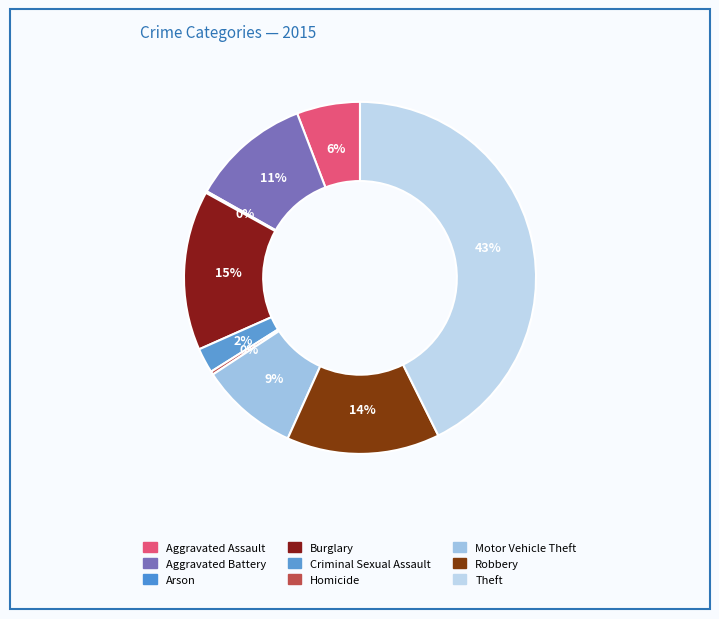

Is it true that Aggravated Battery is 11% of the pie?

True